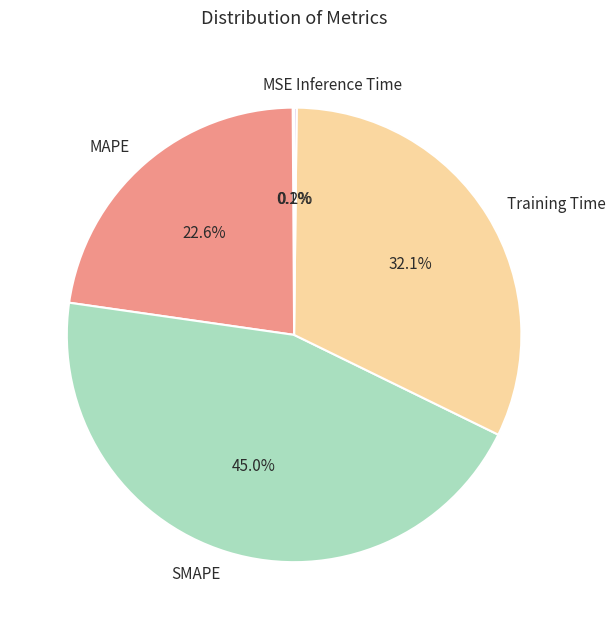

To the nearest percent, what percentage of the pie is Training Time?

32%